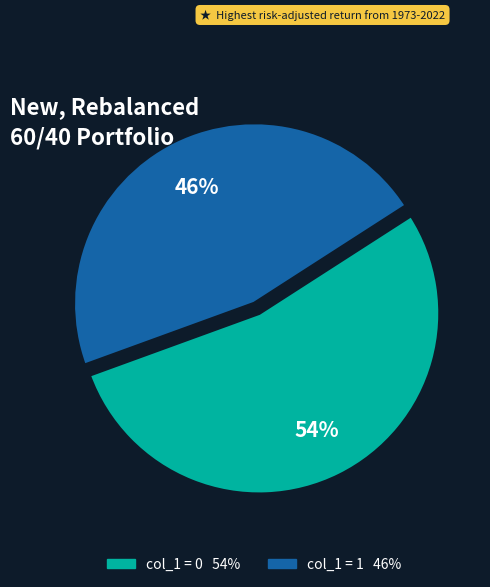

How many segments does this pie chart have?

2